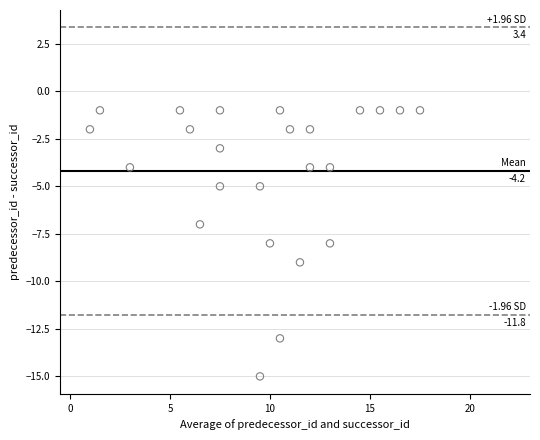

What is the range of Y values (max minus min)?

14